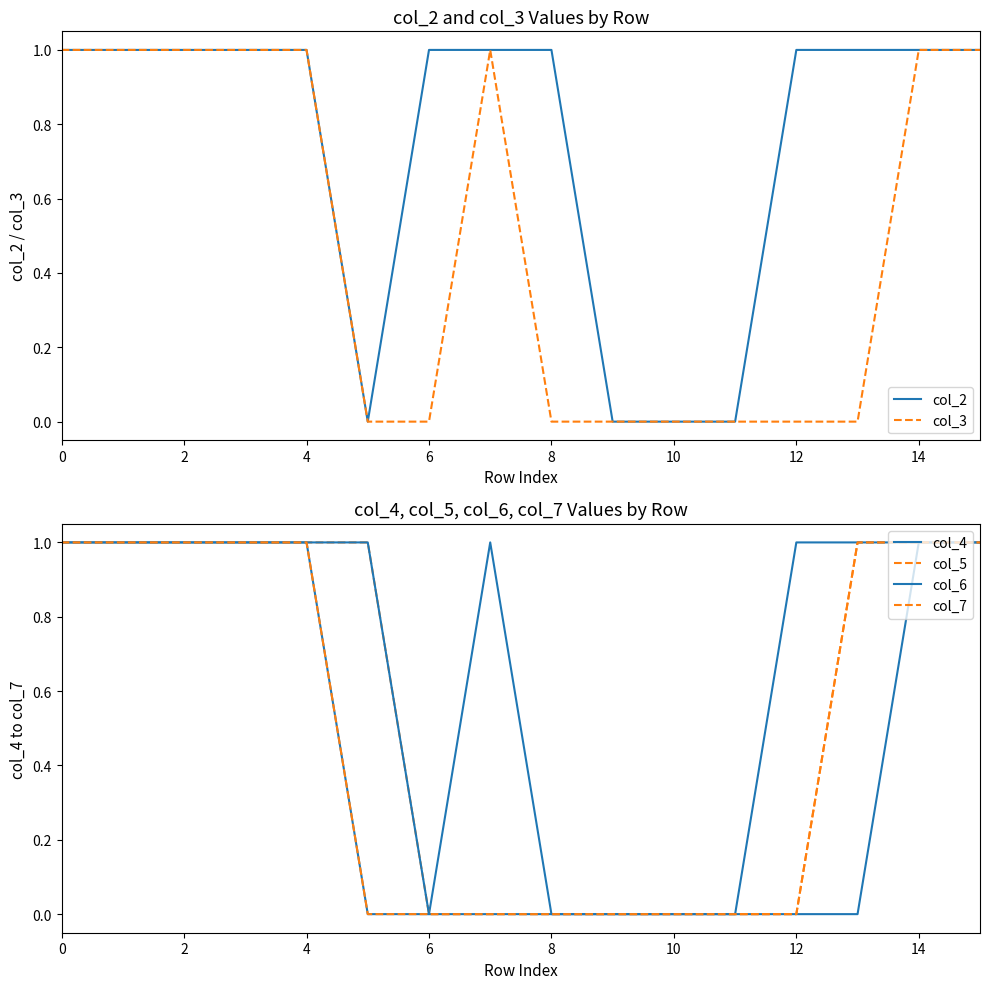

What is the average value of the col_6 series?

1